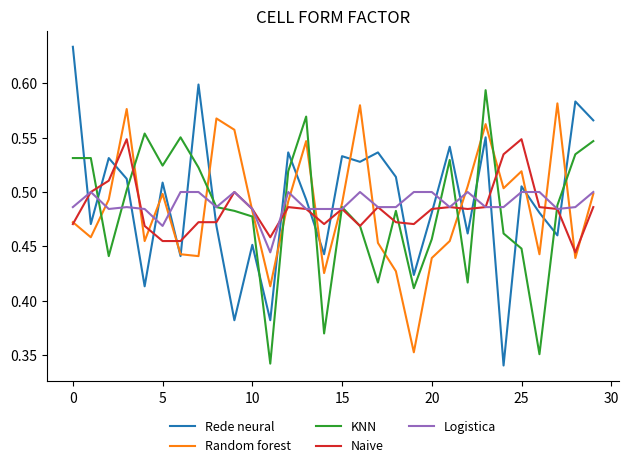

How many categories are shown in the chart?

30